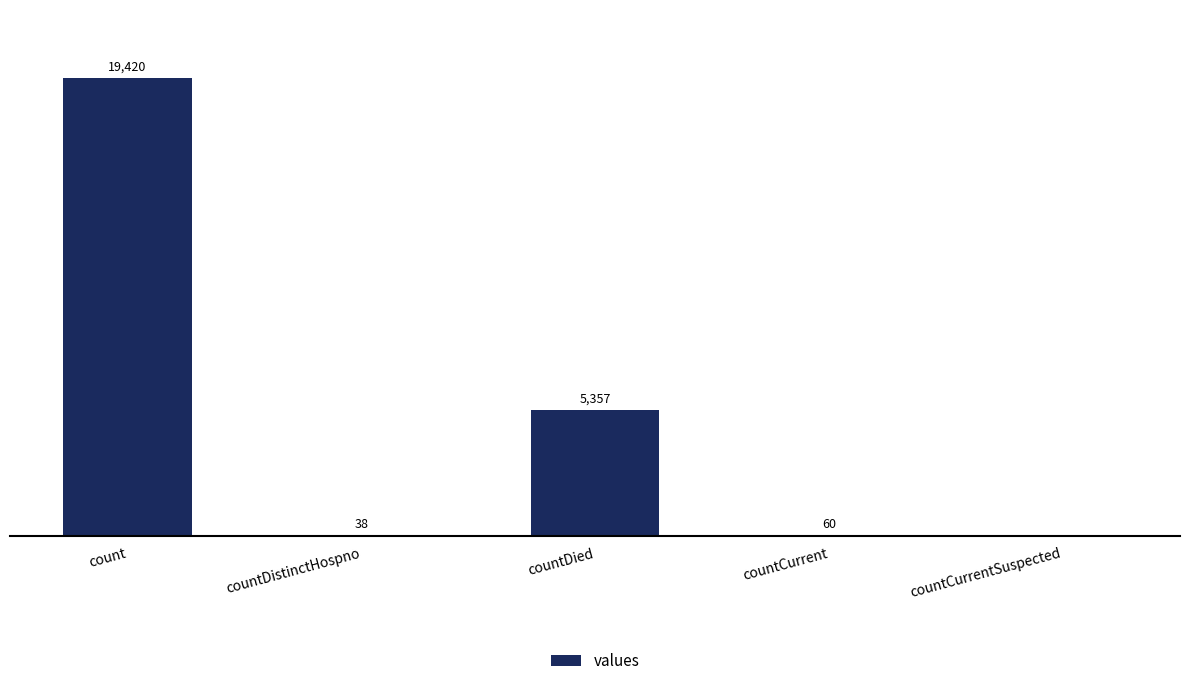

Are the bars horizontal?

No